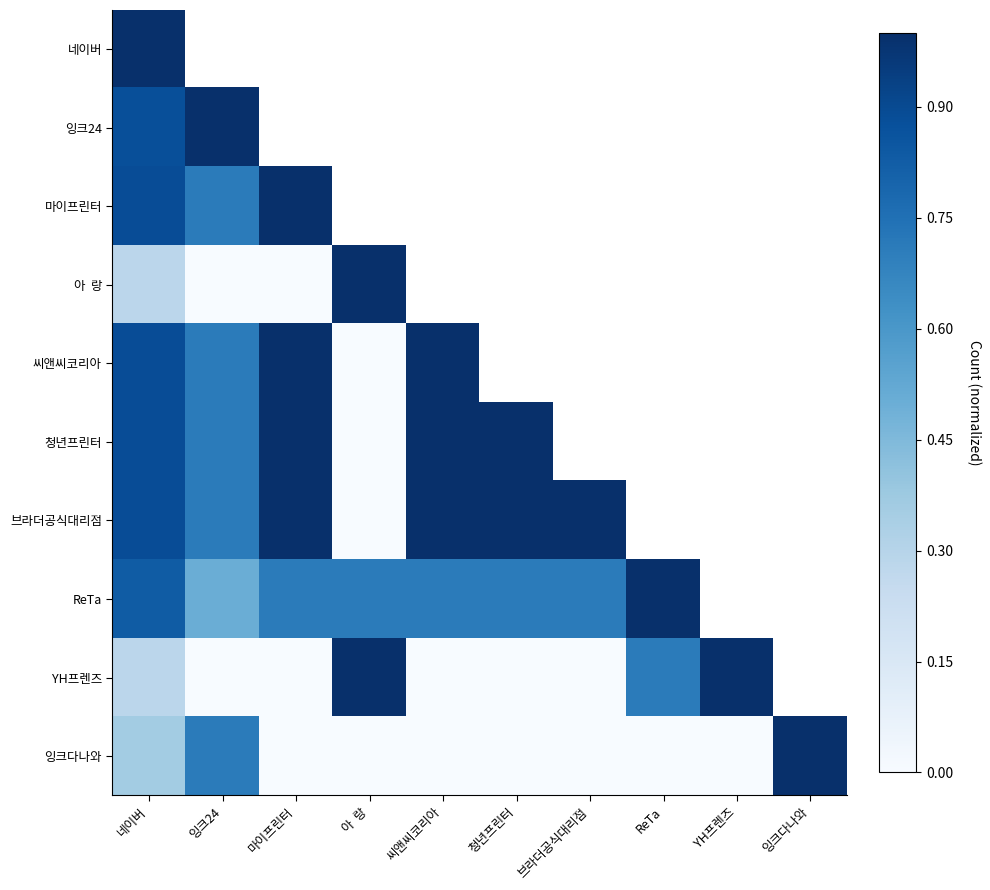

Count the number of categories in the chart.

10